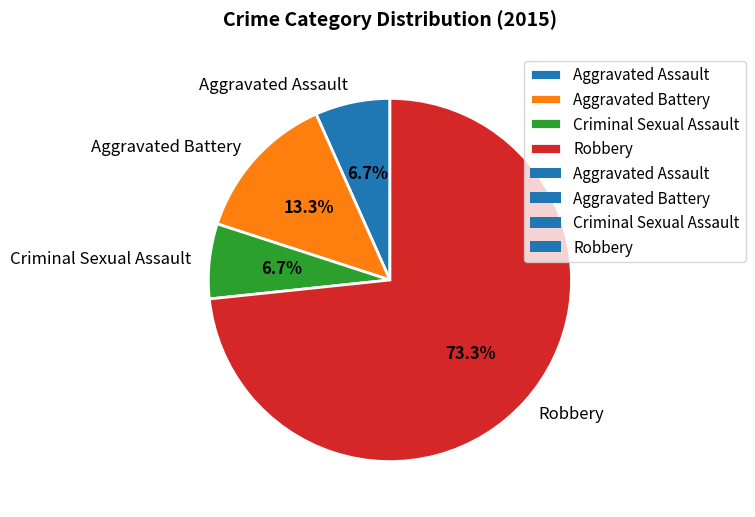

Which has a higher value, Robbery or Aggravated Battery?

Robbery